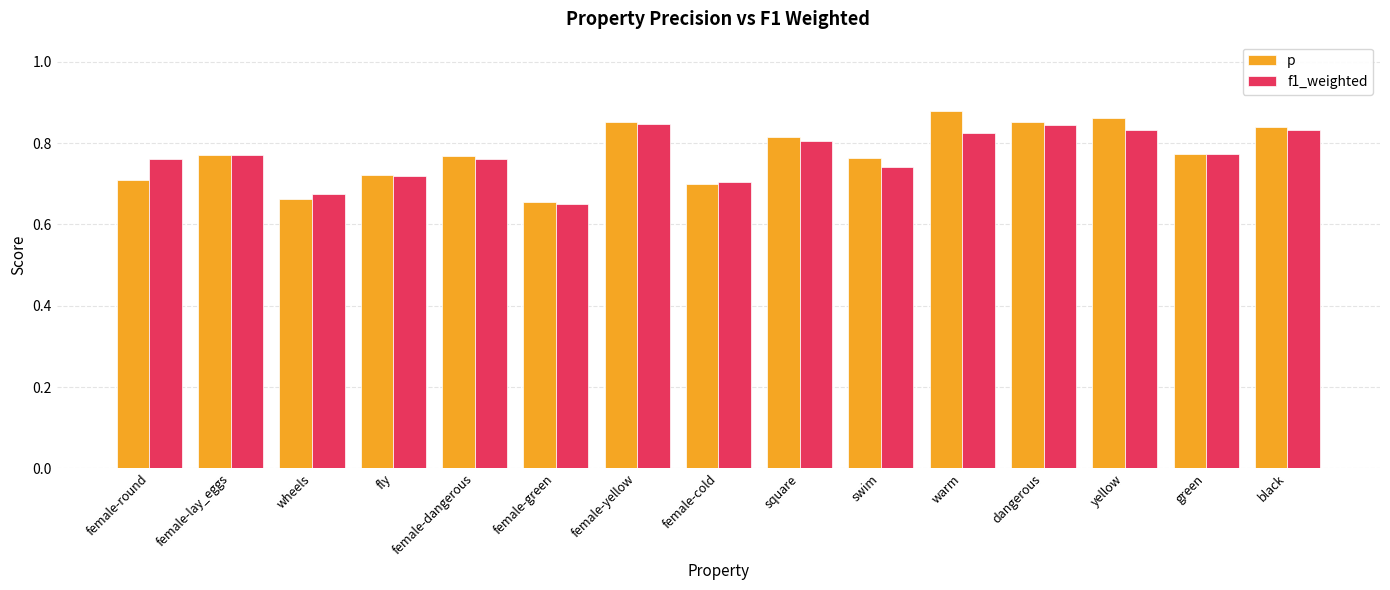

Is the value of p at female-round greater than the value of f1_weighted at warm?

No